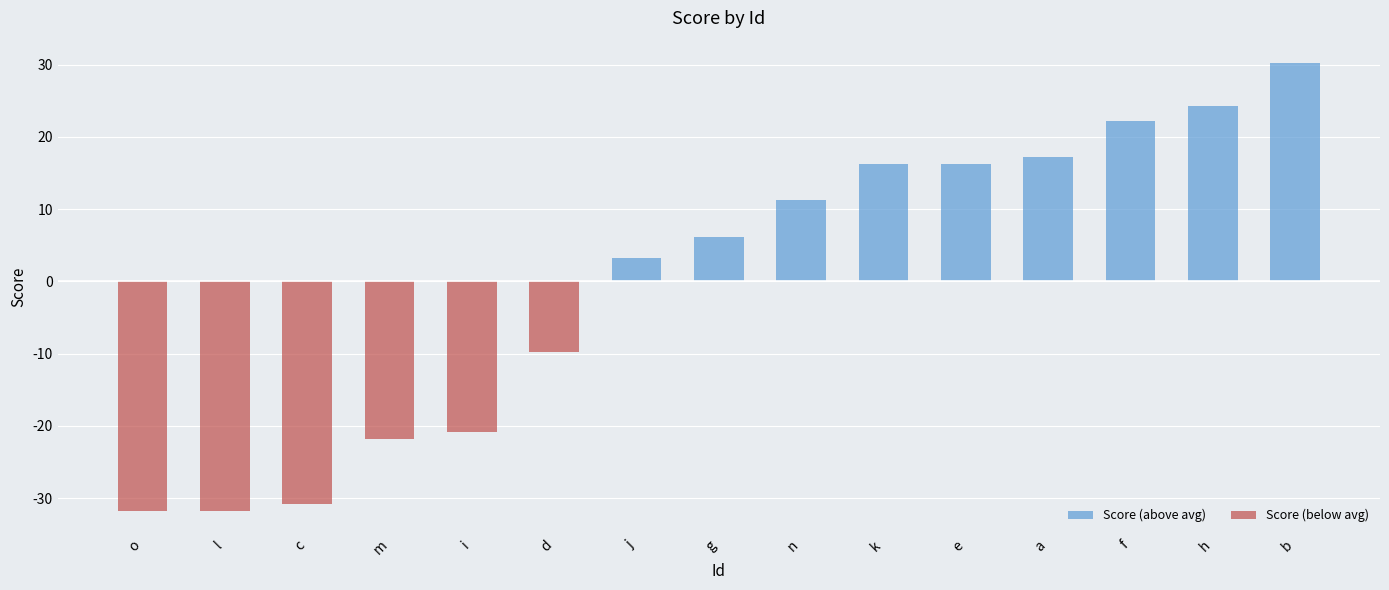

Which category has the lowest value in the Score (below avg) series?

o